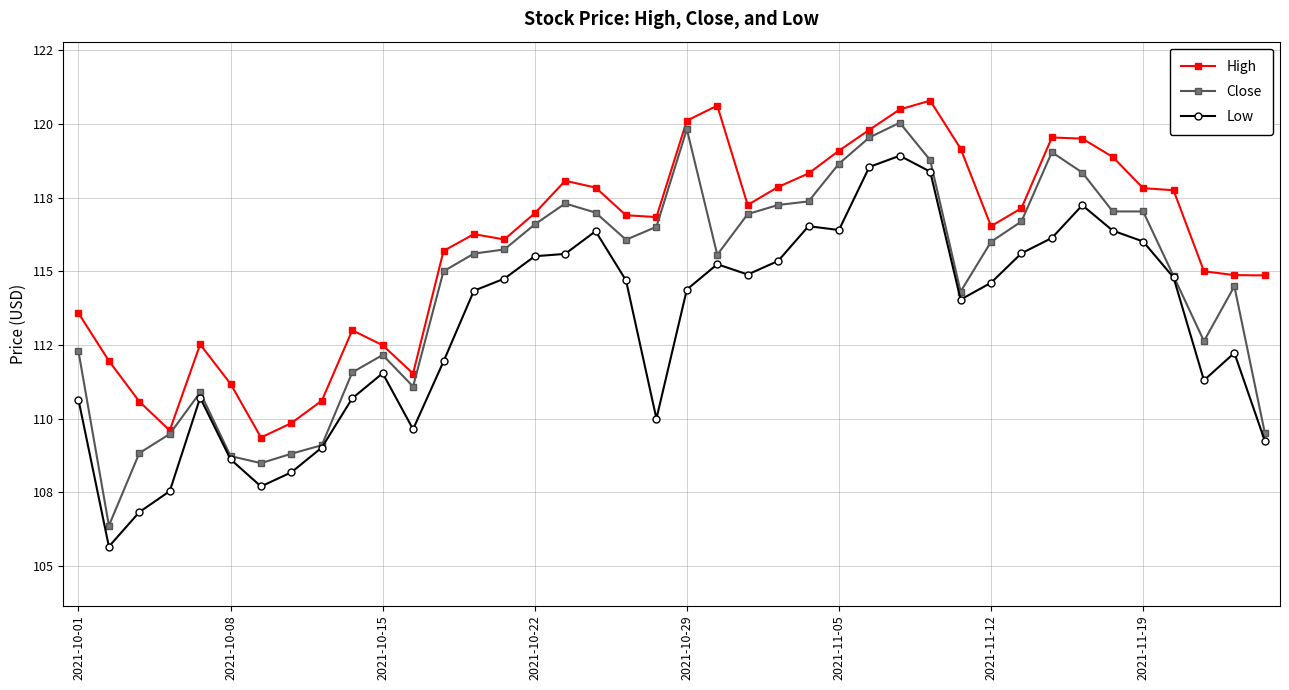

True or false: Close has more than 1 points higher than both neighbors.

True